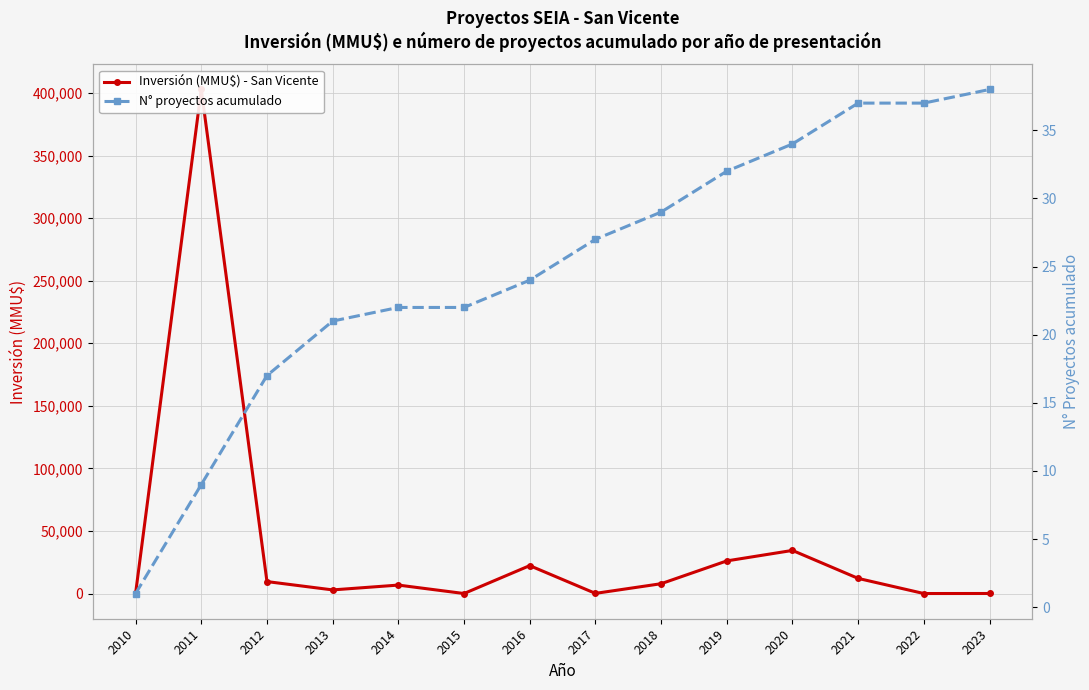

True or false: N° proyectos acumulado has more than 2 interior local peaks.

False